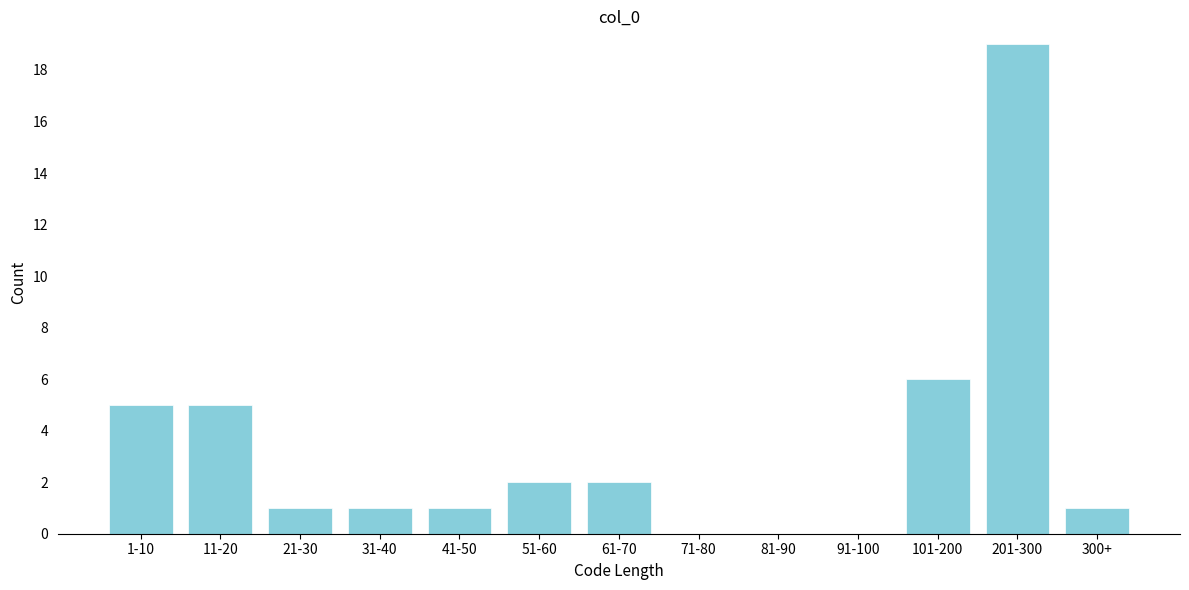

Reading left to right, transcribe all the data shown in this chart.

1-10=5	11-20=5	21-30=1	31-40=1	41-50=1	51-60=2	61-70=2	71-80=0	81-90=0	91-100=0	101-200=6	201-300=19	300+=1